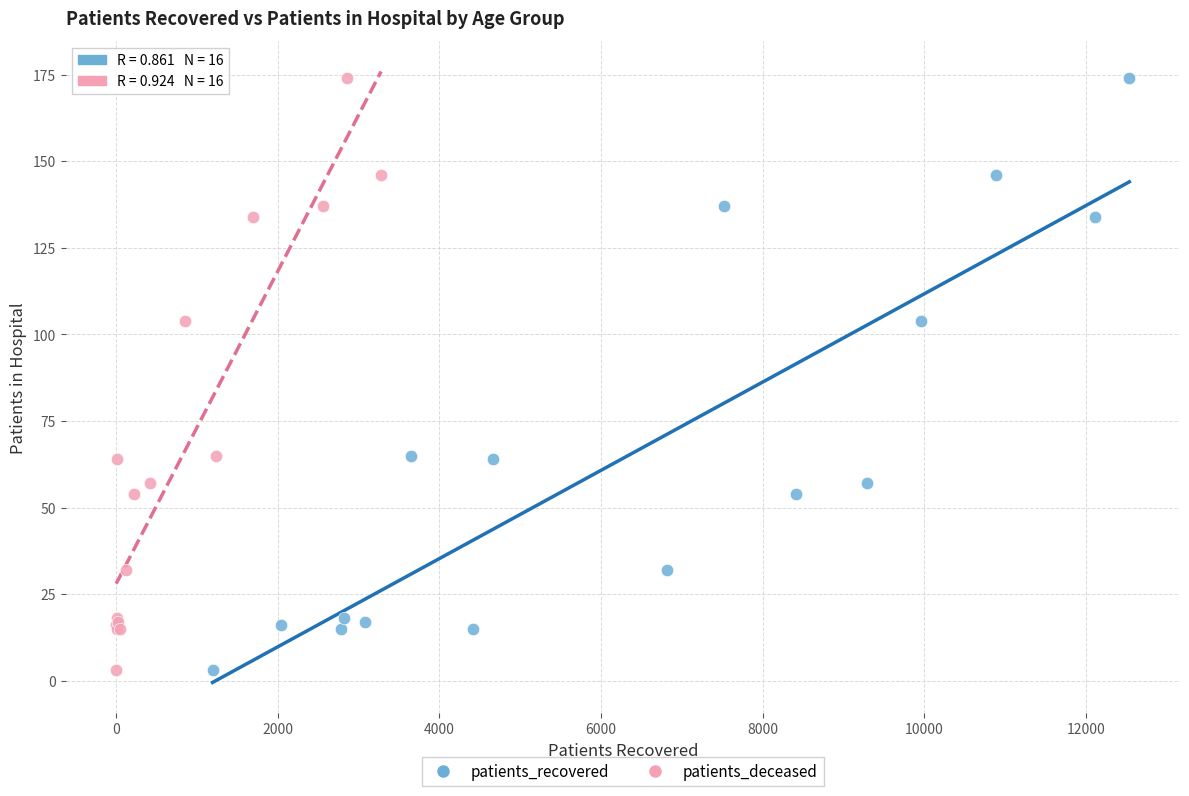

What are all the series names shown in the legend?

patients_recovered, patients_deceased